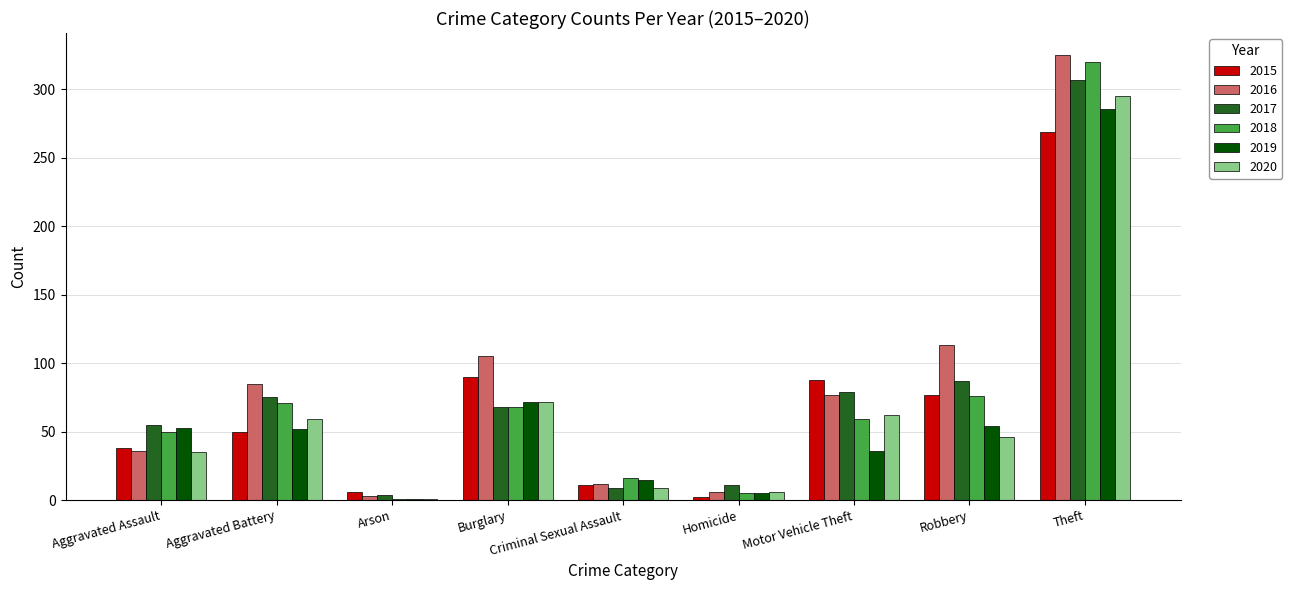

What is the highest value of the 2017 series?

307